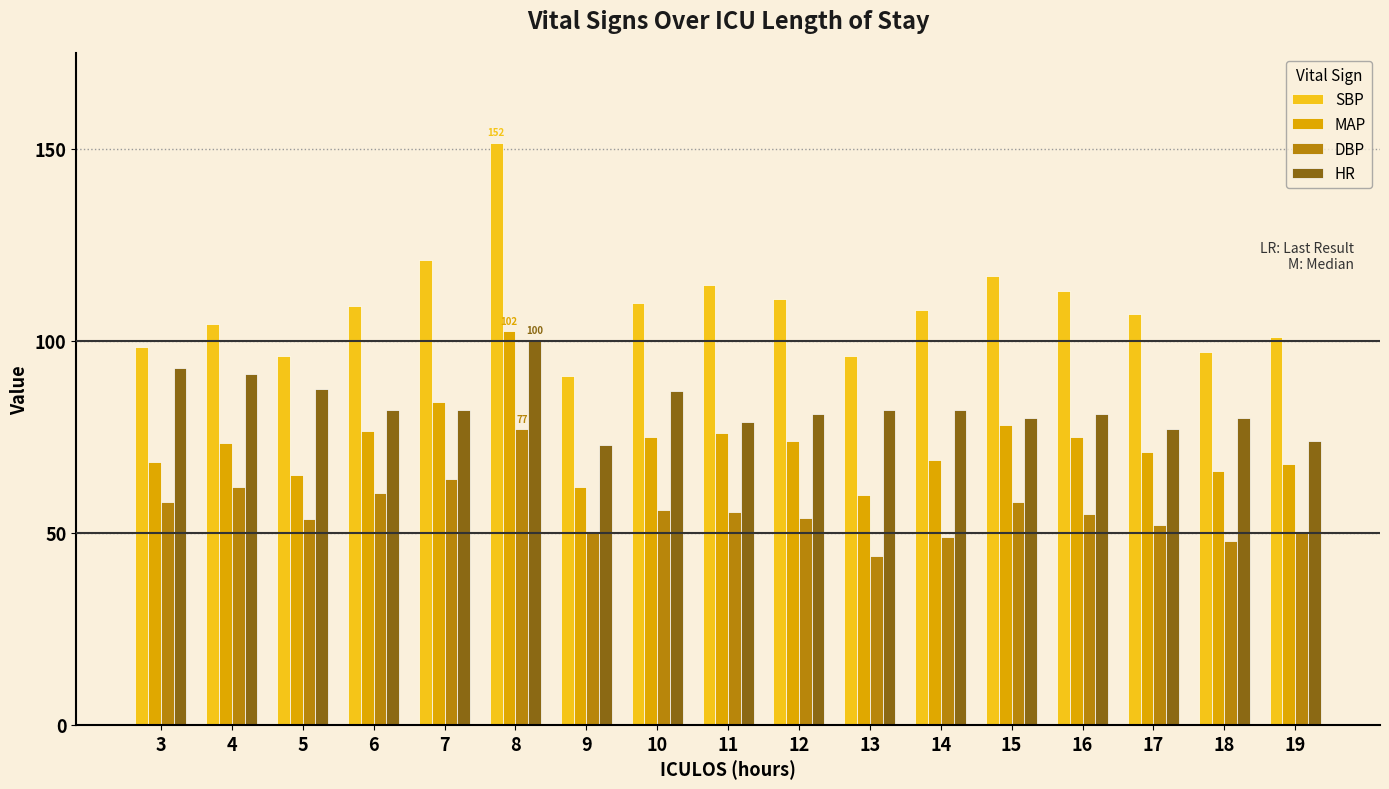

True or false: SBP has a value of 101.0 at 19.

True